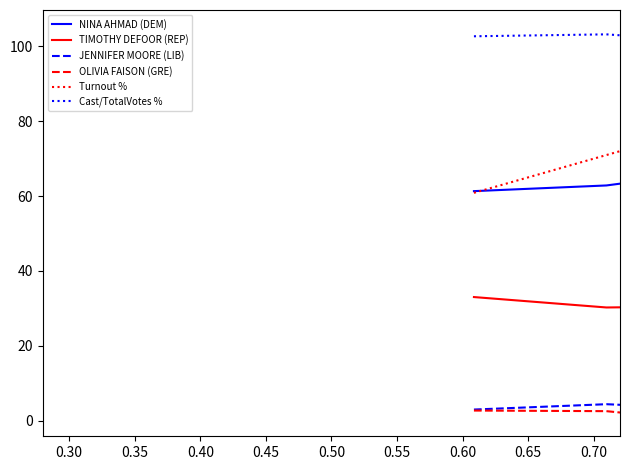

Which series has the largest total across all categories?

Cast/TotalVotes %